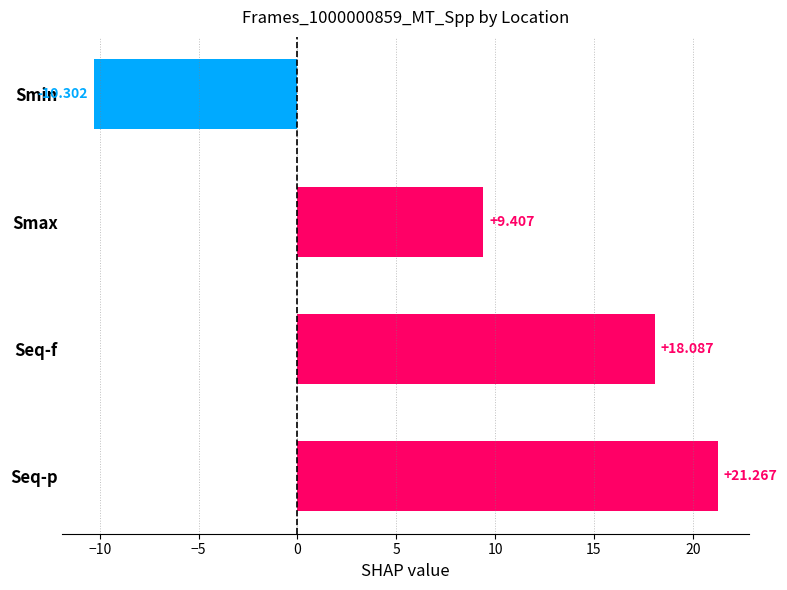

At which label is the value closest to 5?

Smax